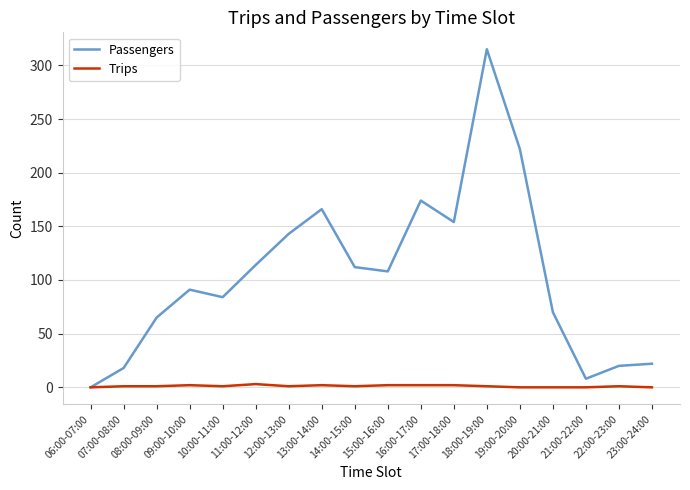

How many distinct data groups are displayed?

2